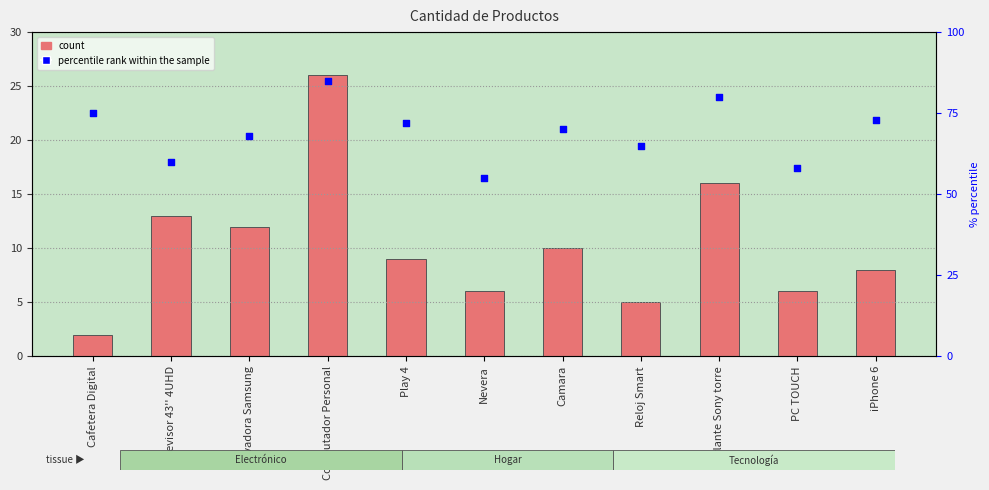

At which category is the sum across all series the highest?

Computador Personal